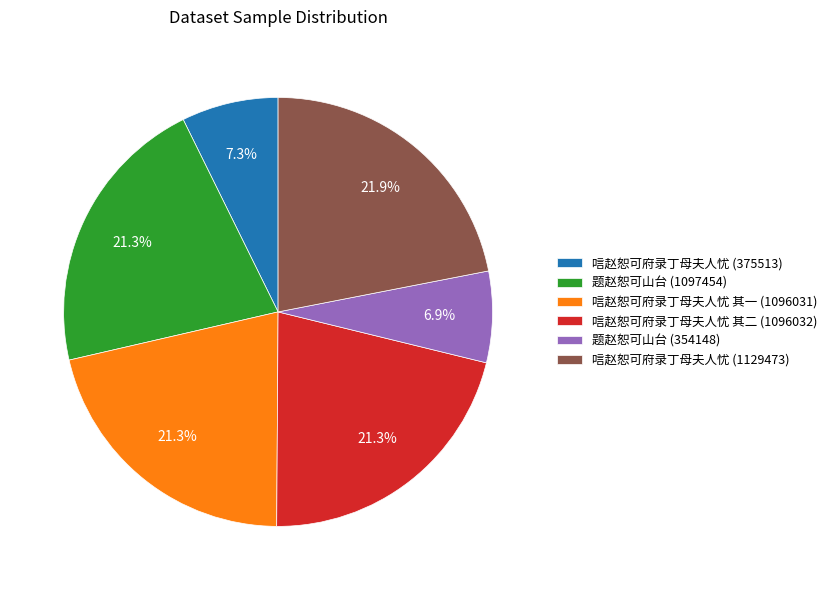

Approximately how many times larger is the value at 唁赵恕可府录丁母夫人忧 其一 (1096031) compared to 唁赵恕可府录丁母夫人忧 其二 (1096032)?

1.0